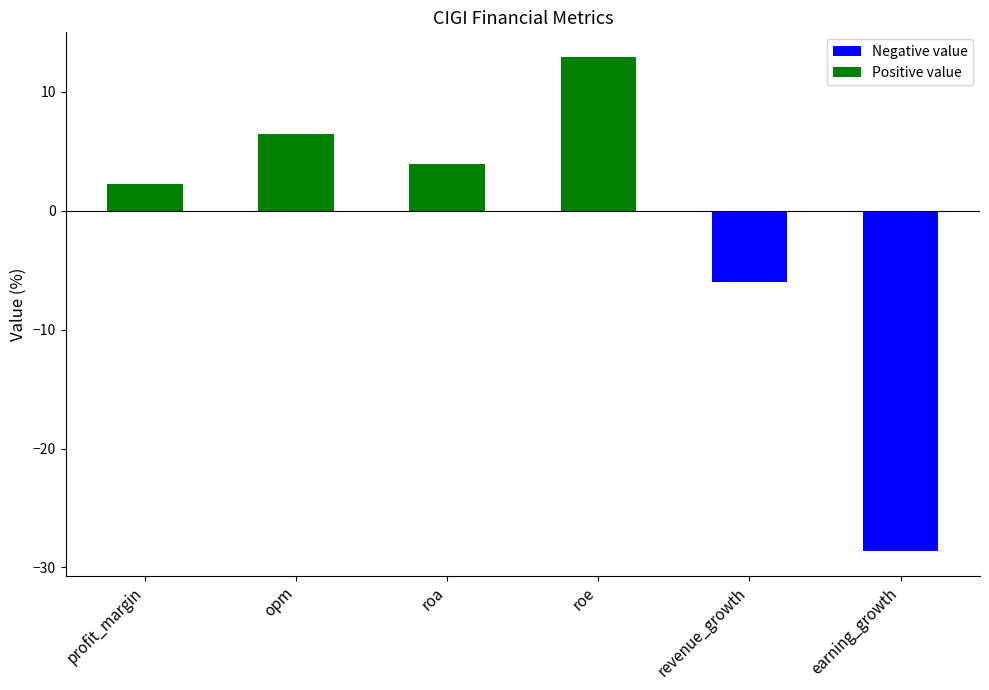

What is the average value?

-1.5